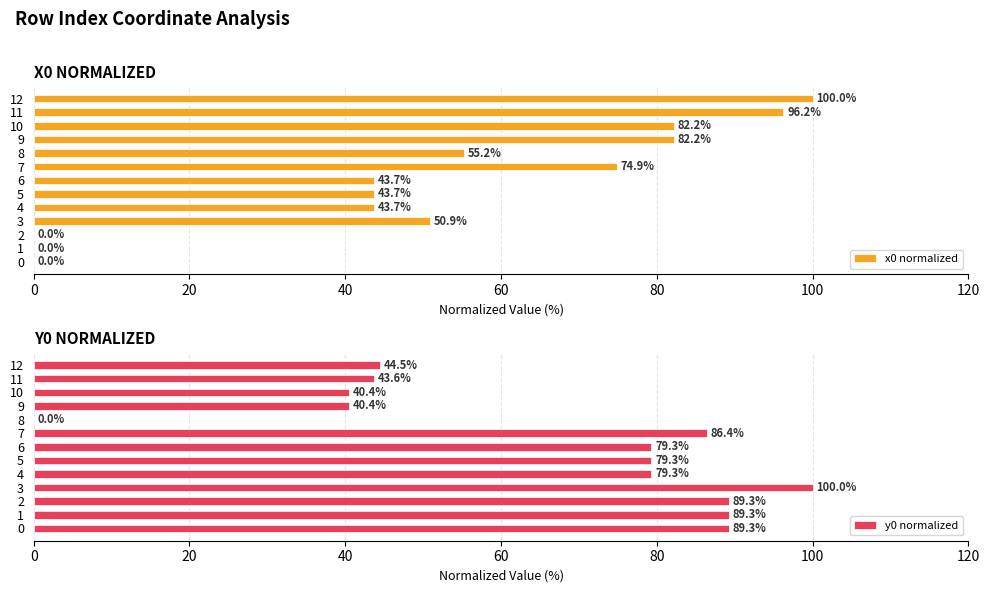

Which series has the largest total across all categories?

y0 normalized